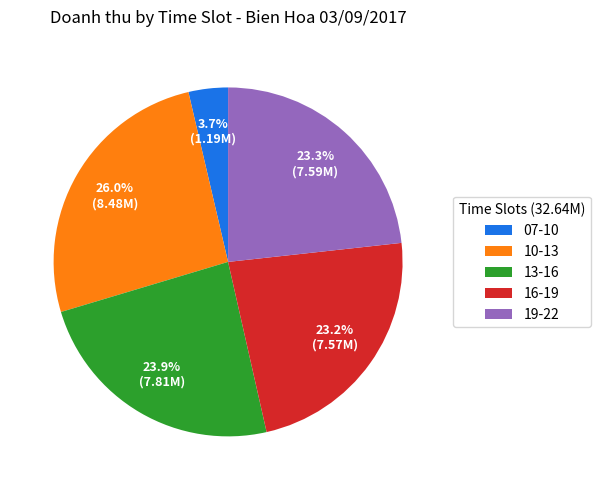

To the nearest percent, what percentage of the pie is 19-22?

23%